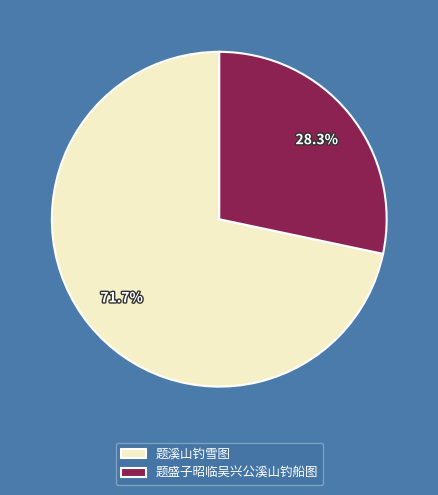

What is the ratio of the value at 题盛子昭临吴兴公溪山钓船图 to the value at 题溪山钓雪图?

0.4